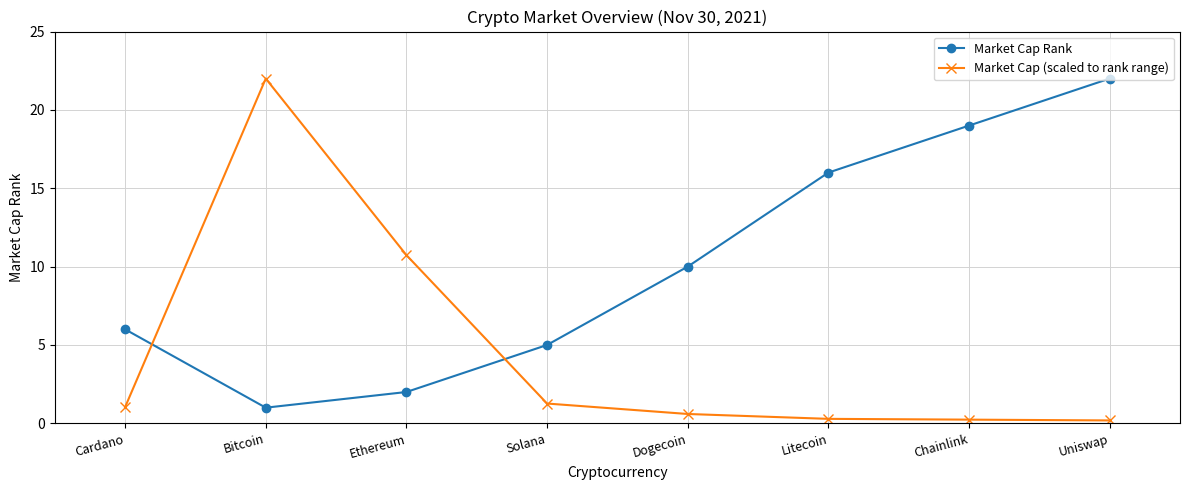

Where is the first local maximum for Market Cap (scaled to rank range)?

Bitcoin